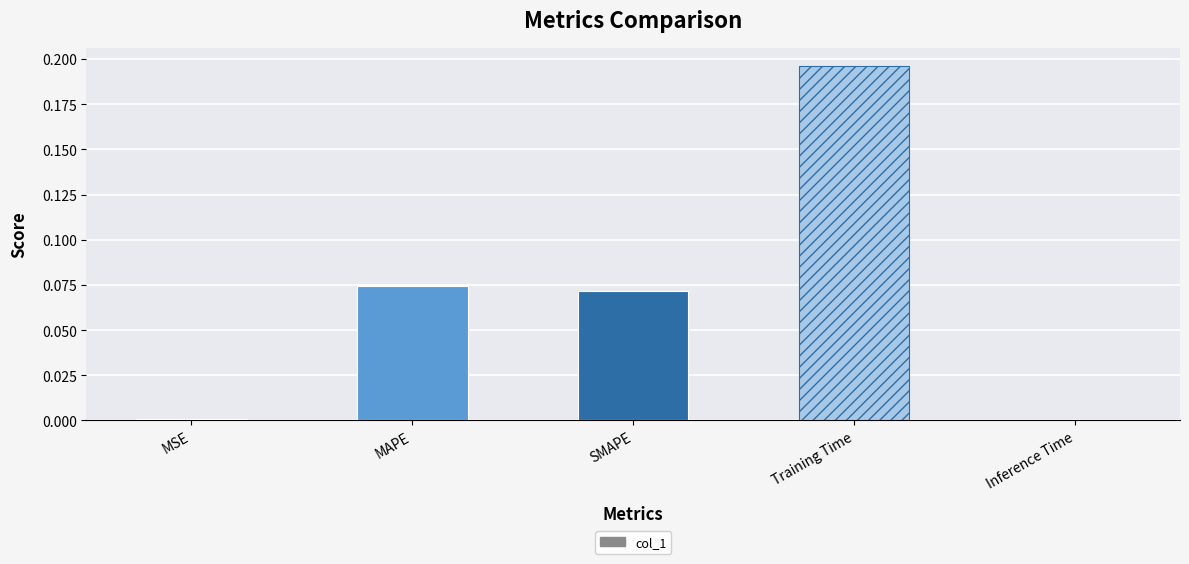

What is the sum of all values?

0.3